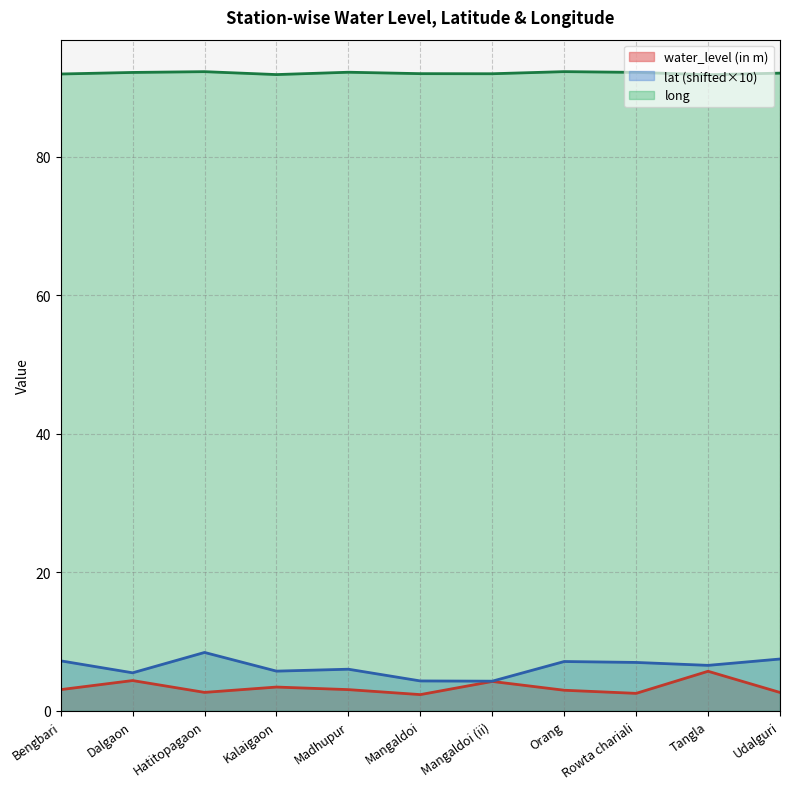

What is the total value across all series at Dalgaon?

102.1